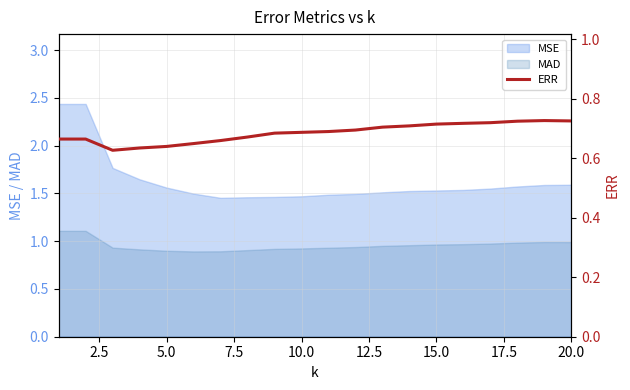

True or false: MAD and MSE intersect in this chart.

False